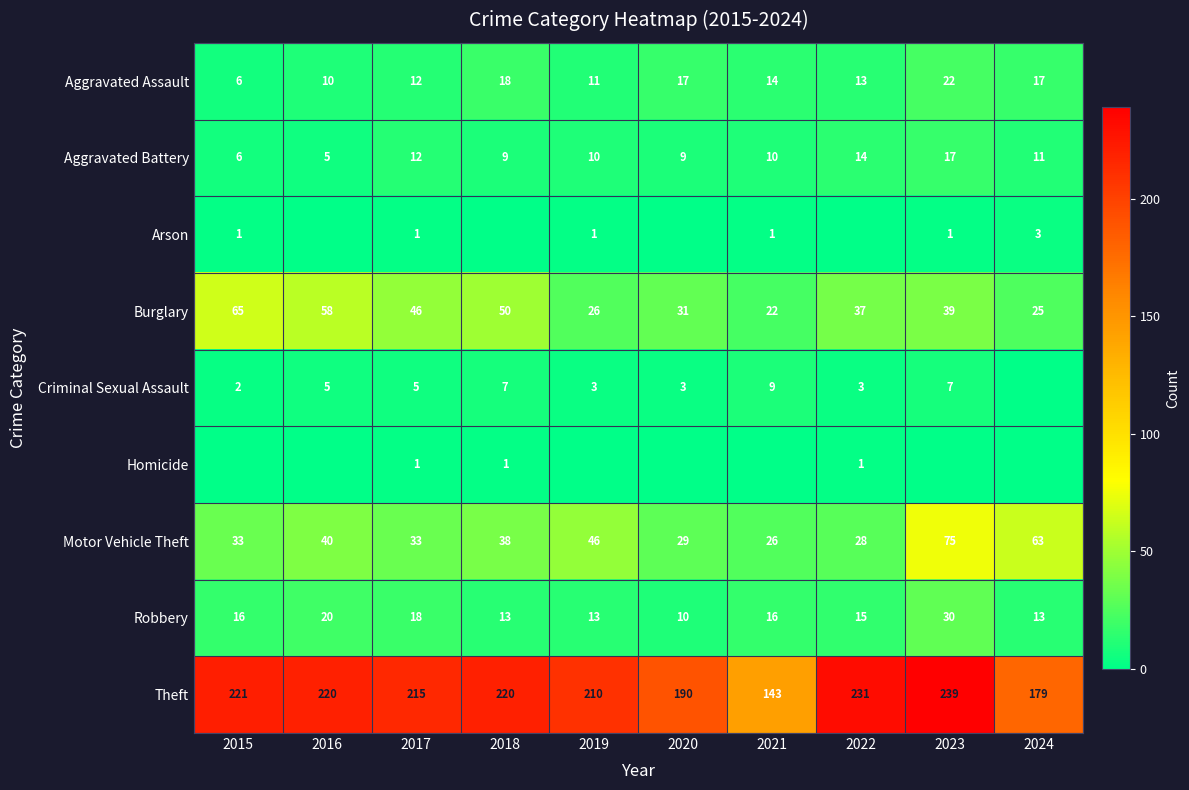

What is the spread (max minus min) of values at 2016?

220